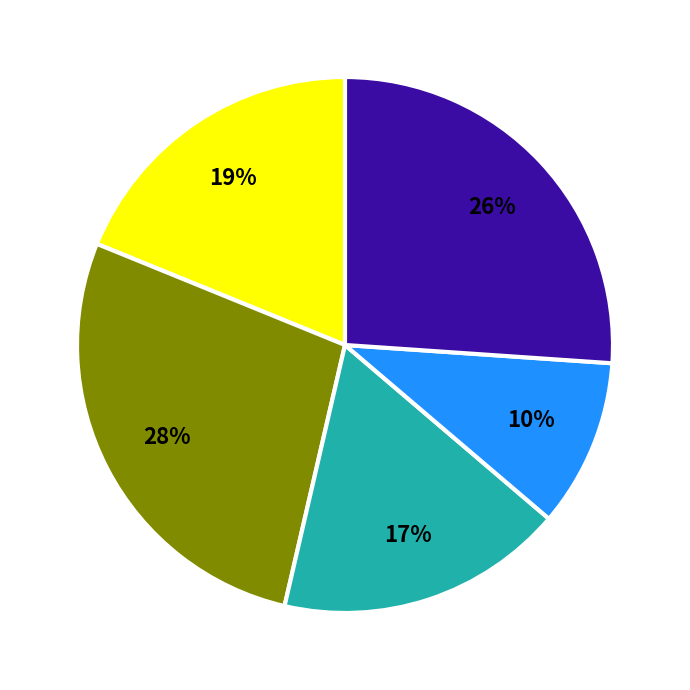

Is there any slice that represents more than half of the pie?

No